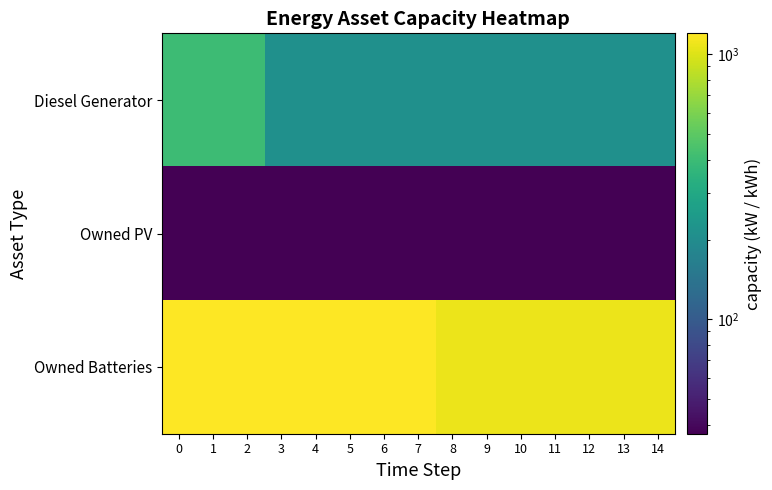

What is the difference between the highest and lowest values at 6?

1163